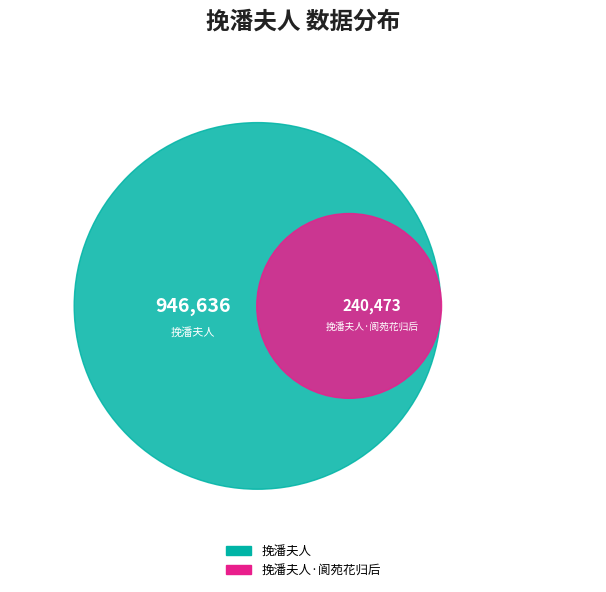

What percentage is the 挽潘夫人 slice, to the nearest percent?

80%